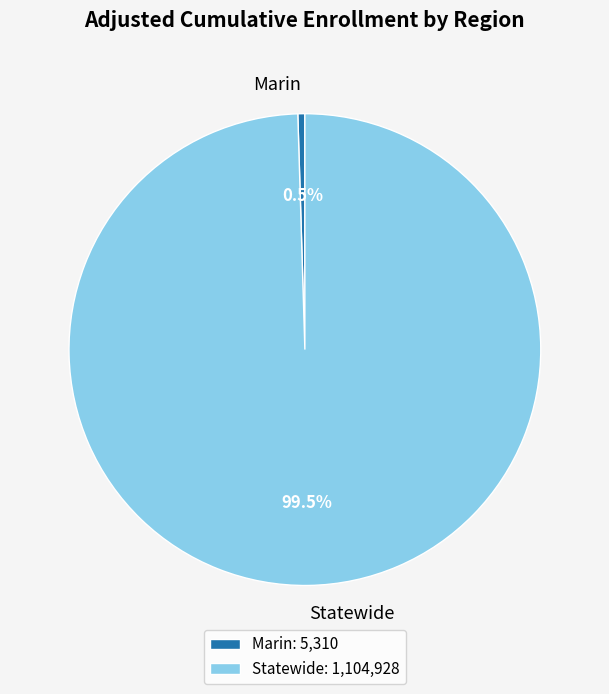

How many slices are in this pie chart?

2